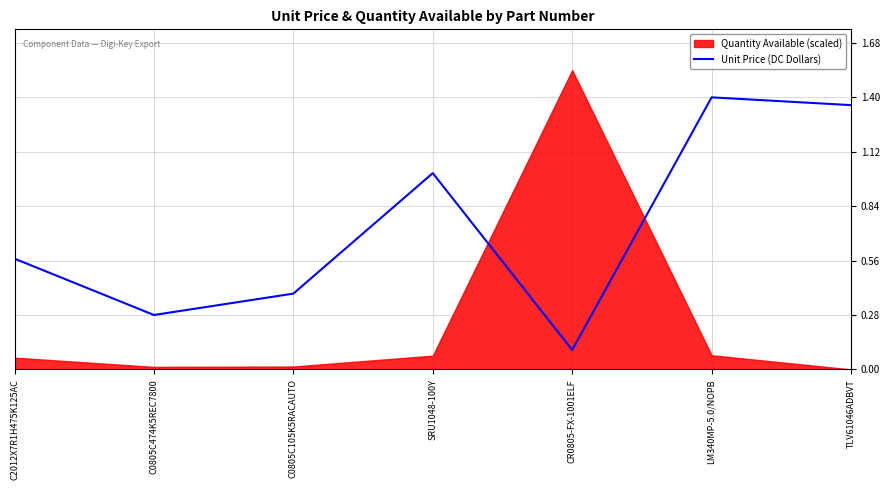

What is the greatest value displayed?

1.4